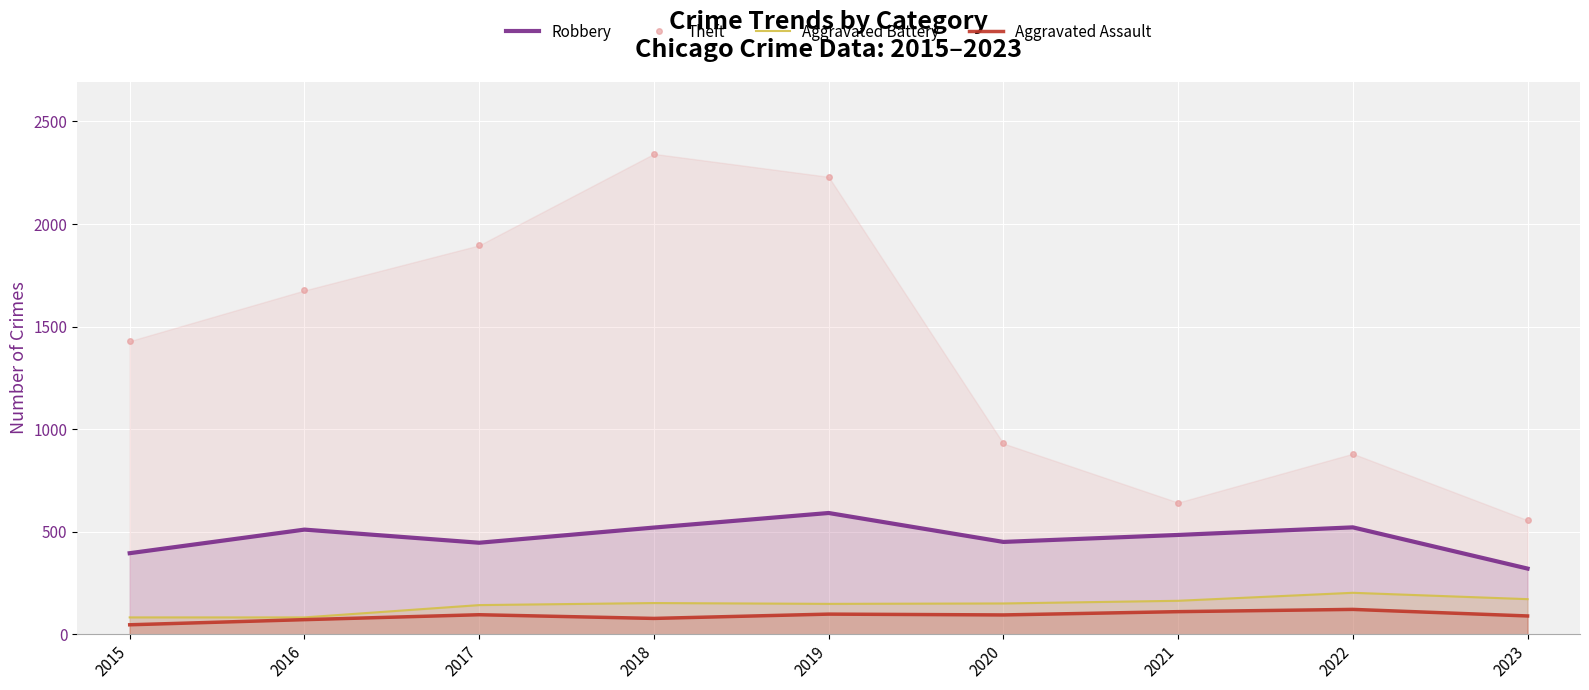

Reading left to right, what are all the values shown in this chart?

Robbery: 2015=395	2016=510	2017=446	2018=520	2019=591	2020=450	2021=484	2022=521	2023=320
Theft: 2015=1429	2016=1676	2017=1896	2018=2342	2019=2230	2020=930	2021=642	2022=880	2023=556
Aggravated Battery: 2015=82	2016=82	2017=142	2018=152	2019=148	2020=150	2021=163	2022=202	2023=171
Aggravated Assault: 2015=46	2016=71	2017=95	2018=77	2019=98	2020=94	2021=110	2022=121	2023=89